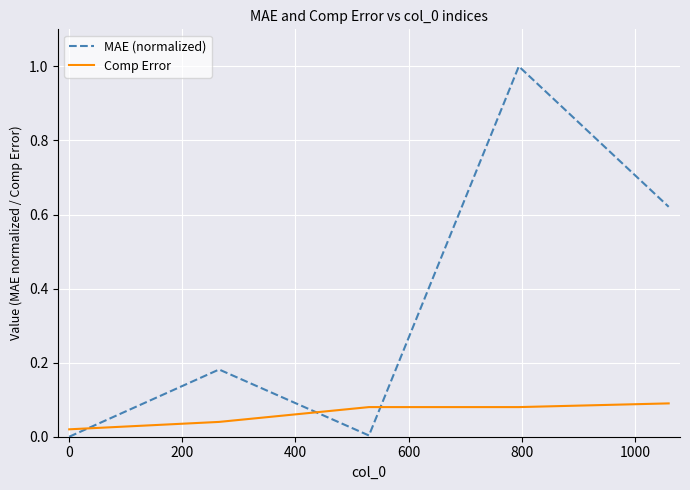

Which series has the largest range (max minus min)?

MAE (normalized)